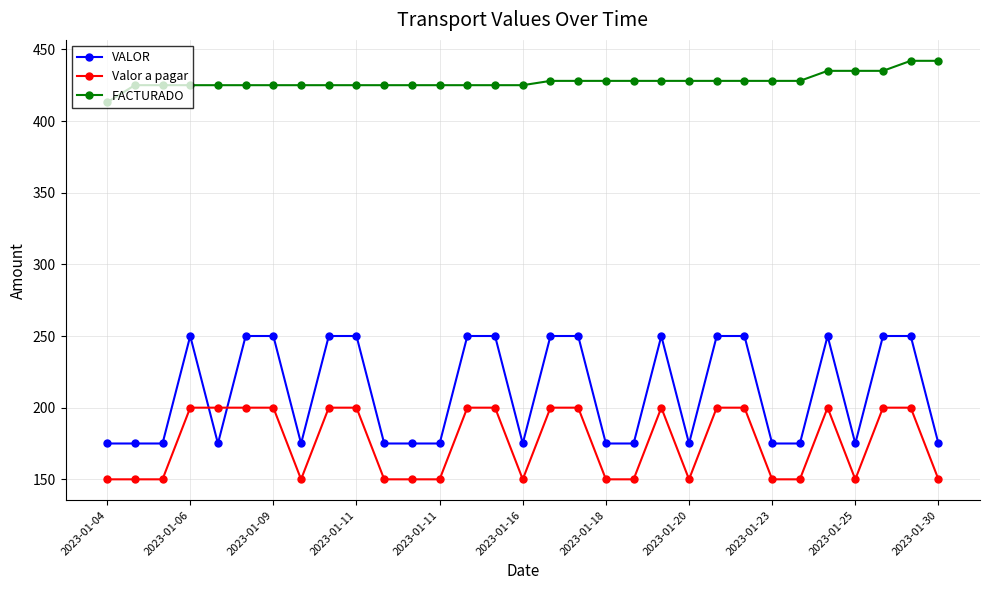

What are all the series names shown in the legend?

VALOR, Valor a pagar, FACTURADO